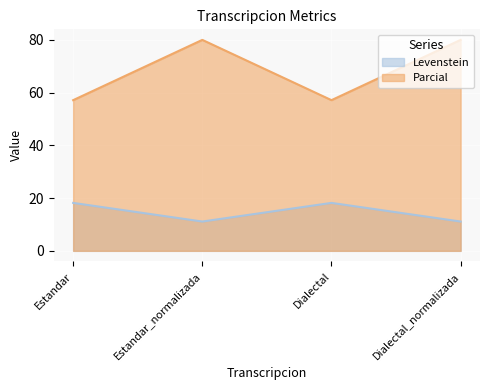

What is the sum of the Levenstein values at Estandar and Dialectal?

36.4